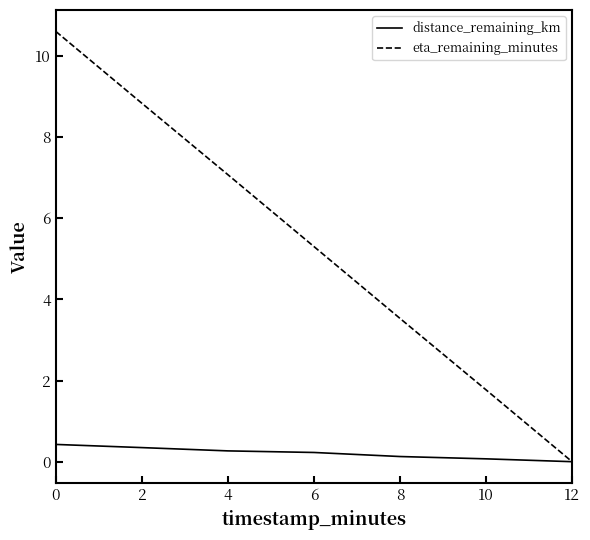

What is the sum of all eta_remaining_minutes values?

37.1